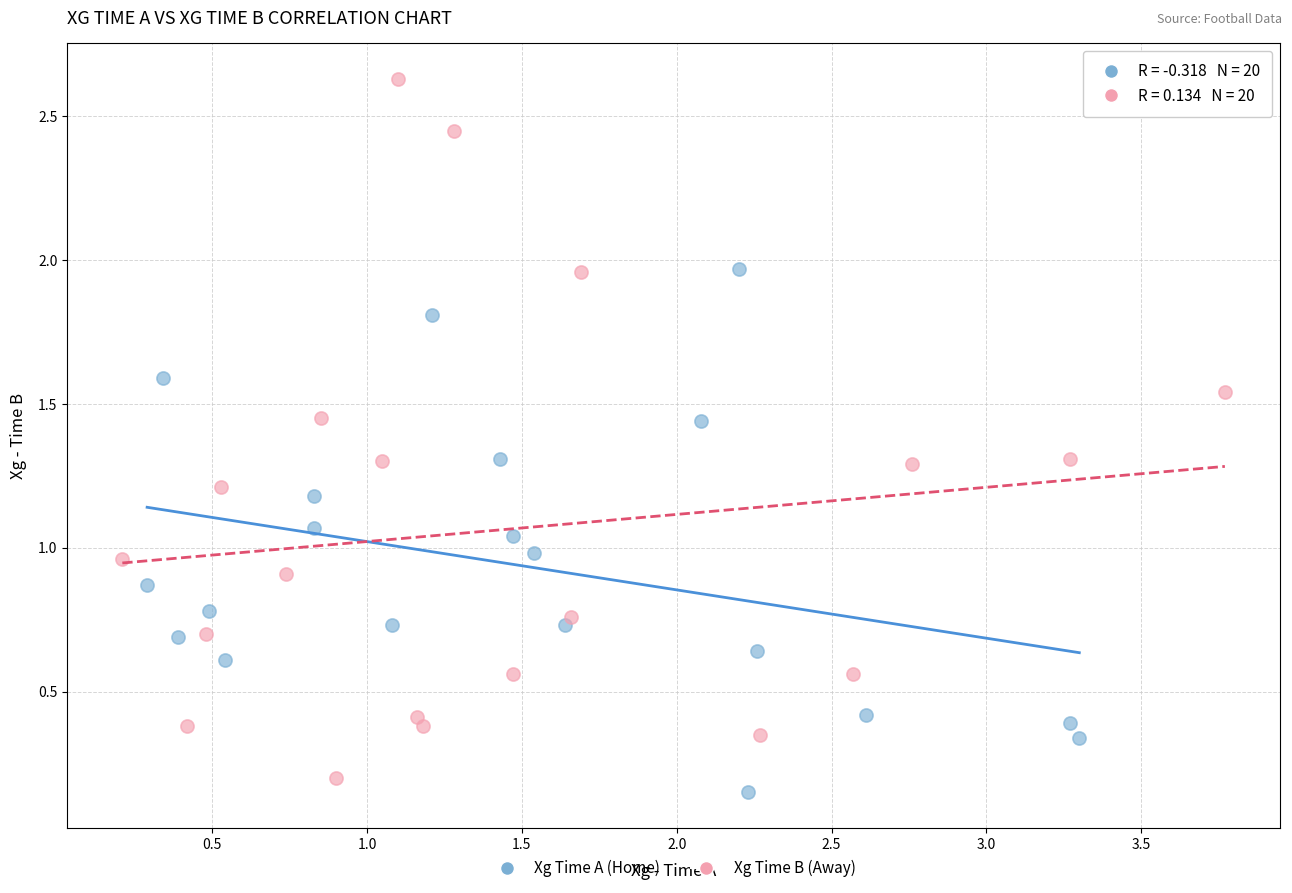

Which series has the widest spread of Y values?

Xg Time B (Away)